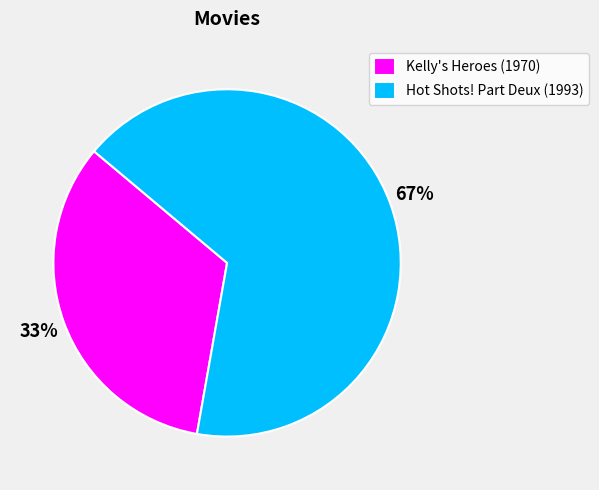

Which slice represents more than half of the pie?

Hot Shots! Part Deux (1993)